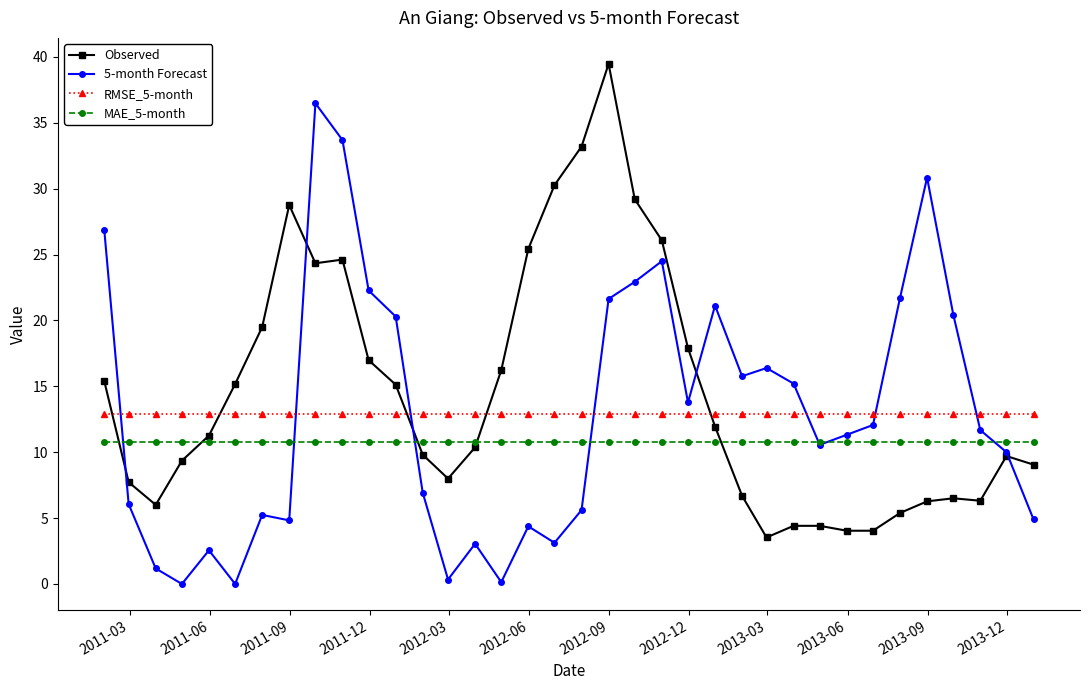

What is the maximum value shown in the chart?

39.5